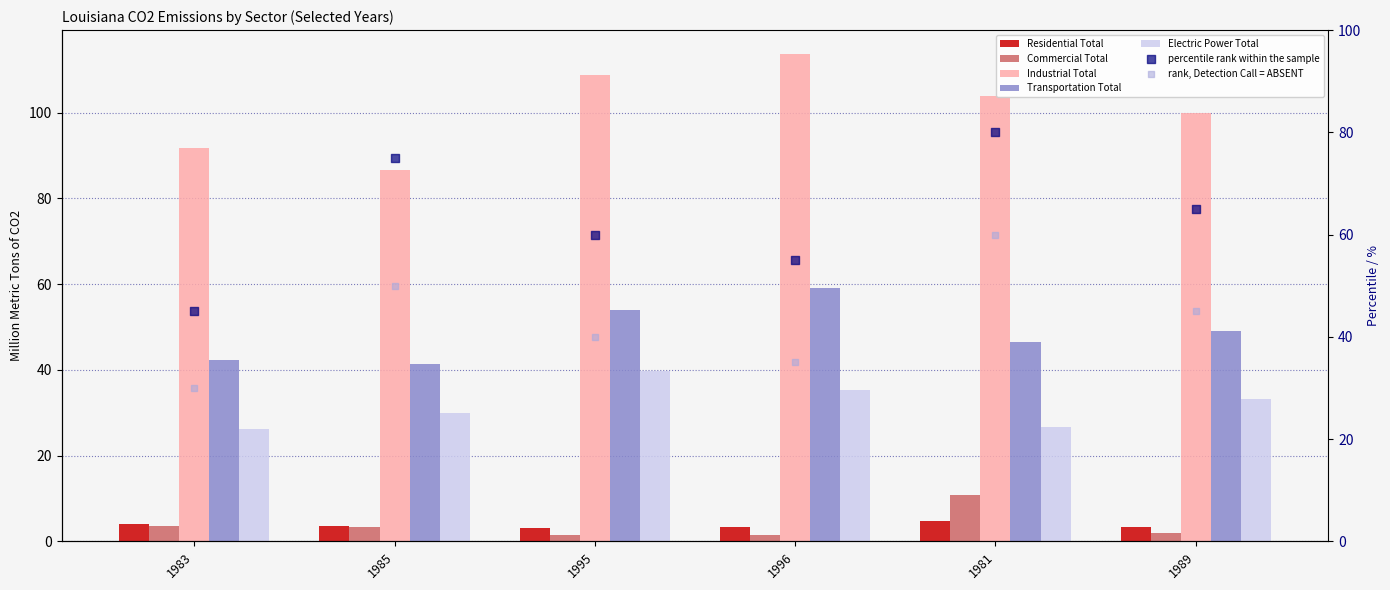

At which category is the sum across all series the highest?

1996